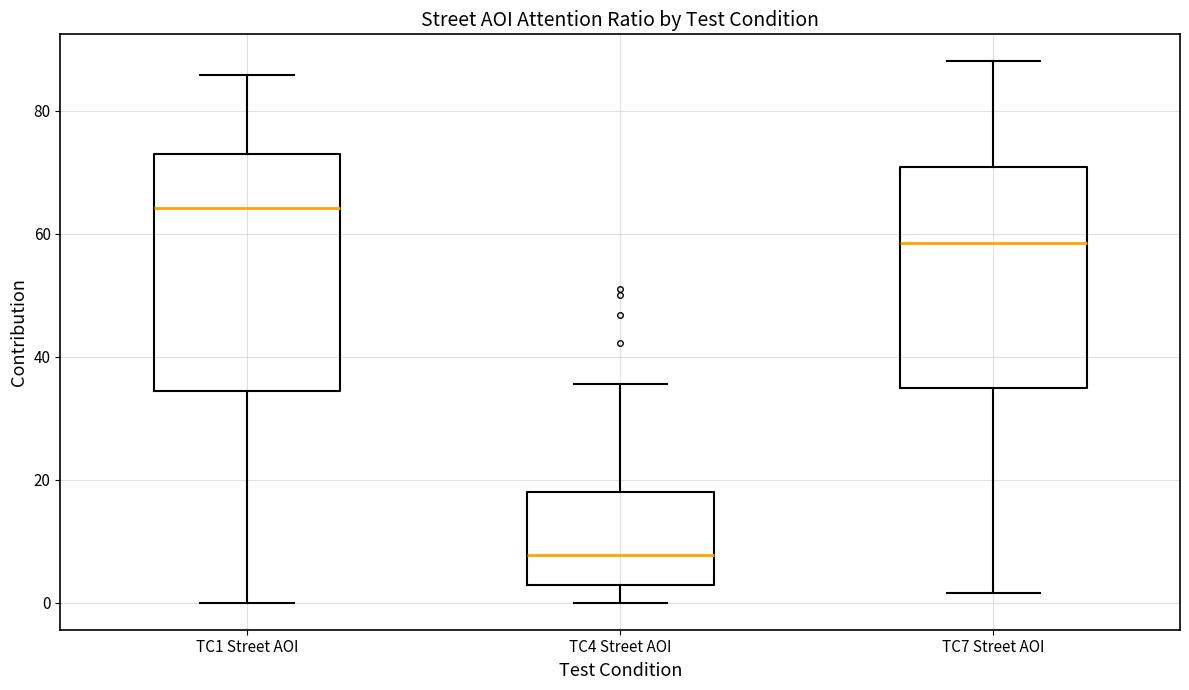

Which box has the lowest median line?

TC4 Street AOI